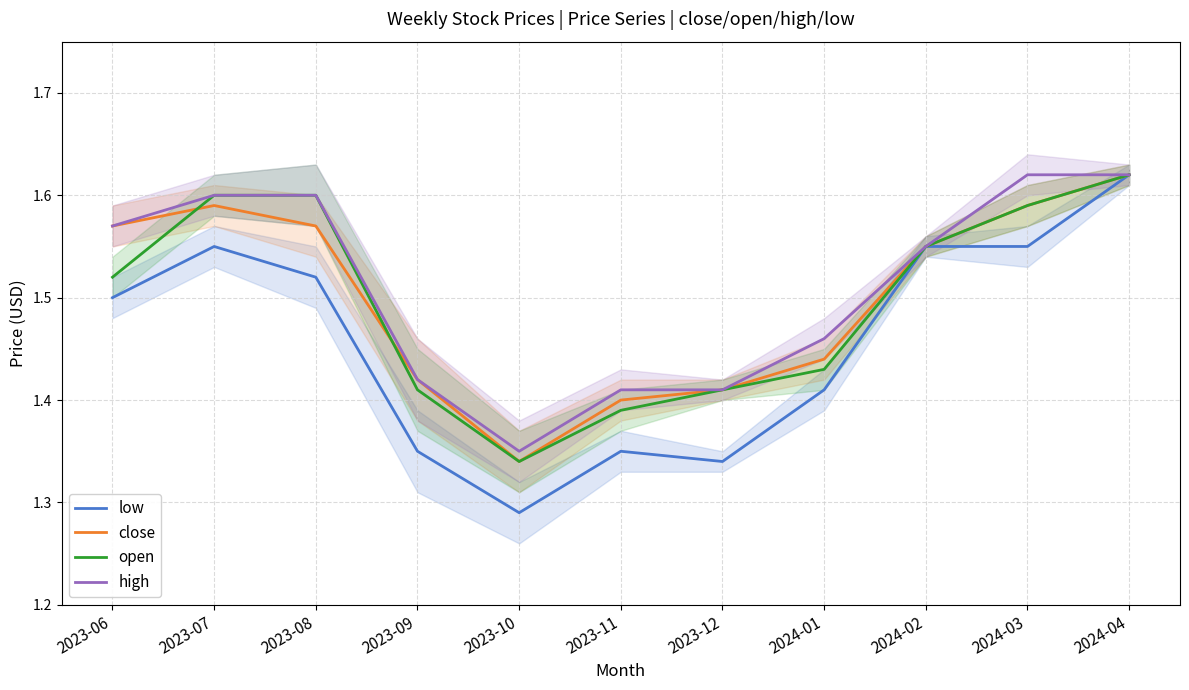

Which series has the widest spread of values?

low